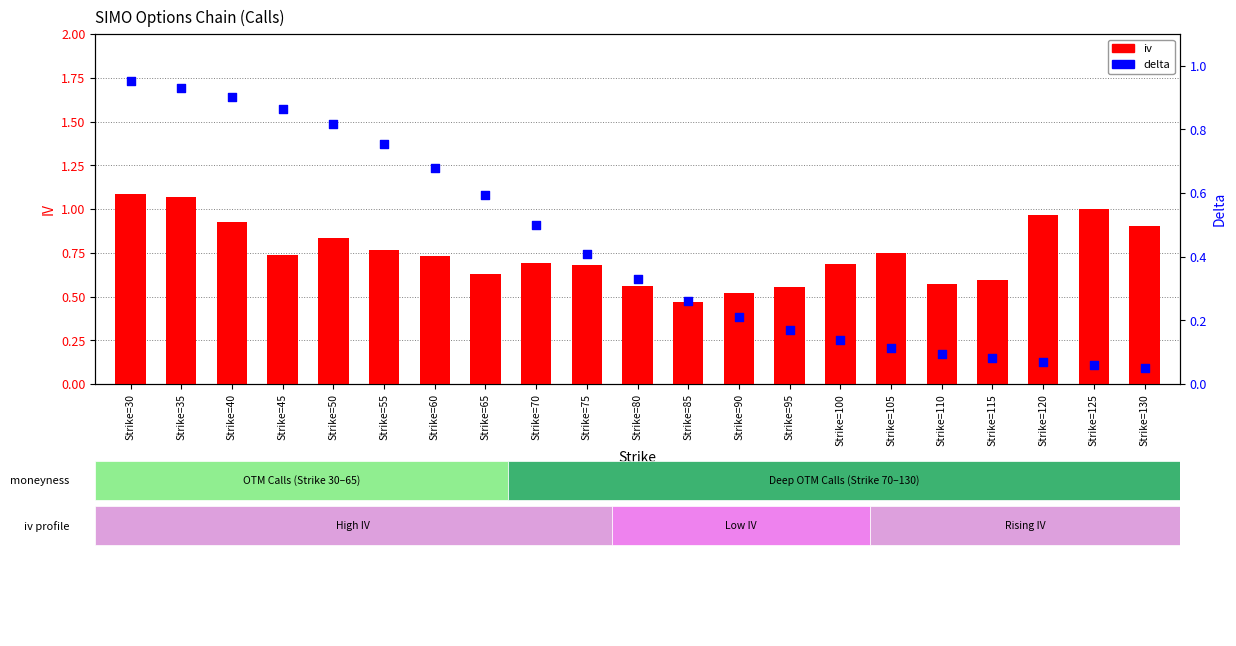

At how many categories does at least one series exceed 0?

21